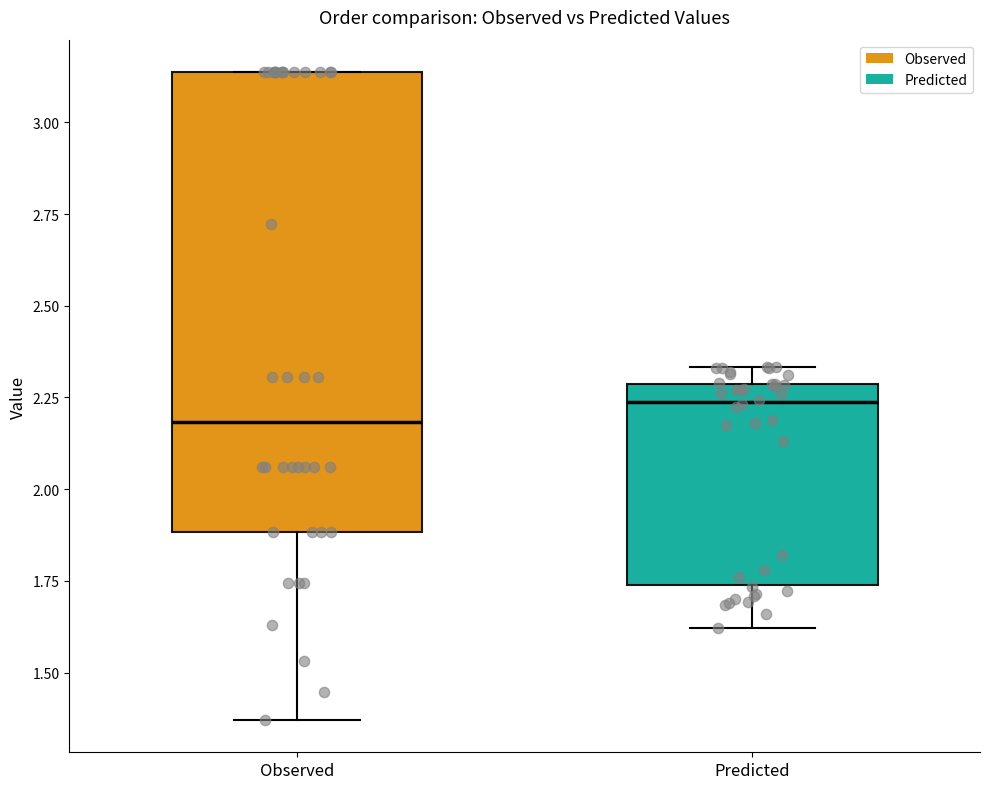

Where is the upper edge of the box for Observed on the y-axis? The values are not printed on the chart, so give them approximately, as read against the axis.

3.15